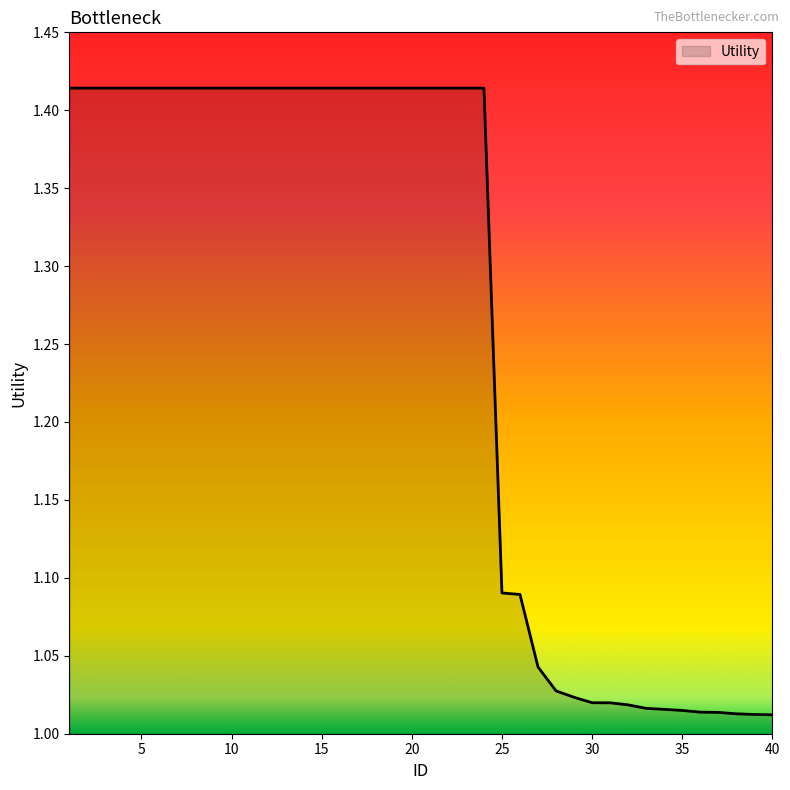

What is the difference between the maximum and minimum values?

0.4